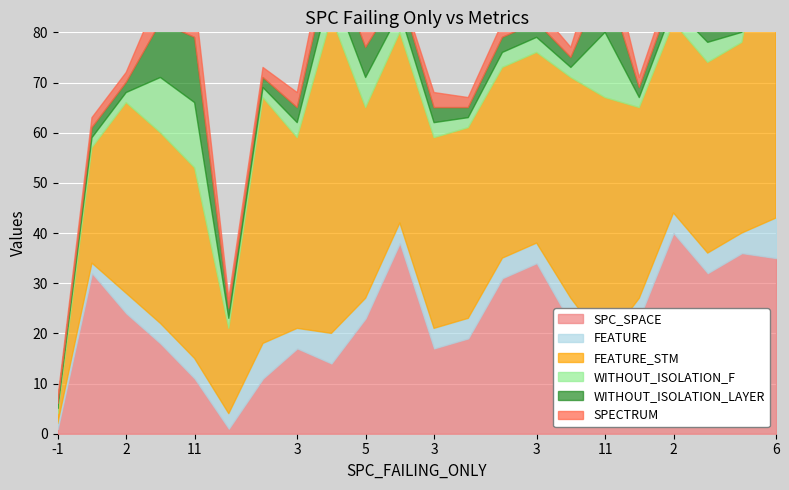

Reading left to right, what are all the values shown in this chart?

SPC_SPACE: -1=1	2=32	2=24	9=18	11=11	-1=1	2=11	3=17	9=14	5=23	3=38	3=17	2=19	2=31	3=34	2=22	11=11	2=23	2=40	3=32	2=36	6=35
FEATURE: -1=1	2=2	2=4	9=4	11=4	-1=3	2=7	3=4	9=6	5=4	3=4	3=4	2=4	2=4	3=4	2=5	11=7	2=4	2=4	3=4	2=4	6=8
FEATURE_STM: -1=2	2=23	2=38	9=38	11=38	-1=17	2=49	3=38	9=63	5=38	3=38	3=38	2=38	2=38	3=38	2=44	11=49	2=38	2=38	3=38	2=38	6=72
WITHOUT_ISOLATION_F: -1=1	2=2	2=2	9=11	11=13	-1=2	2=2	3=3	9=6	5=6	3=4	3=3	2=2	2=3	3=3	2=2	11=13	2=2	2=3	3=4	2=2	6=6
WITHOUT_ISOLATION_LAYER: -1=1	2=2	2=2	9=11	11=13	-1=2	2=2	3=3	9=6	5=6	3=4	3=3	2=2	2=3	3=3	2=2	11=11	2=2	2=3	3=3	2=2	6=6
SPECTRUM: -1=1	2=2	2=2	9=6	11=8	-1=2	2=2	3=3	9=6	5=6	3=1	3=3	2=2	2=3	3=3	2=2	11=8	2=2	2=3	3=1	2=2	6=3